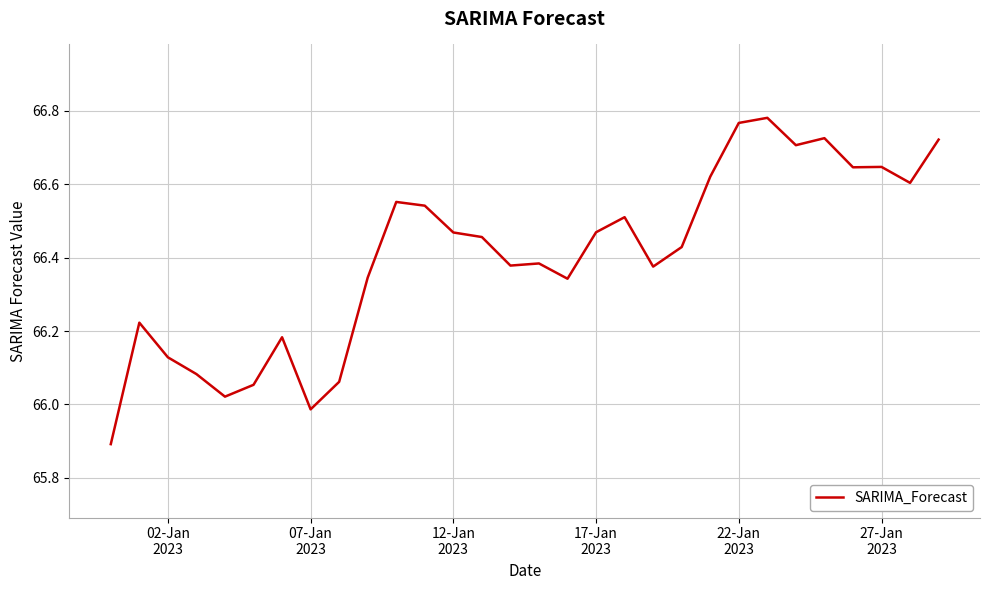

What is the difference between the maximum and minimum values?

0.9